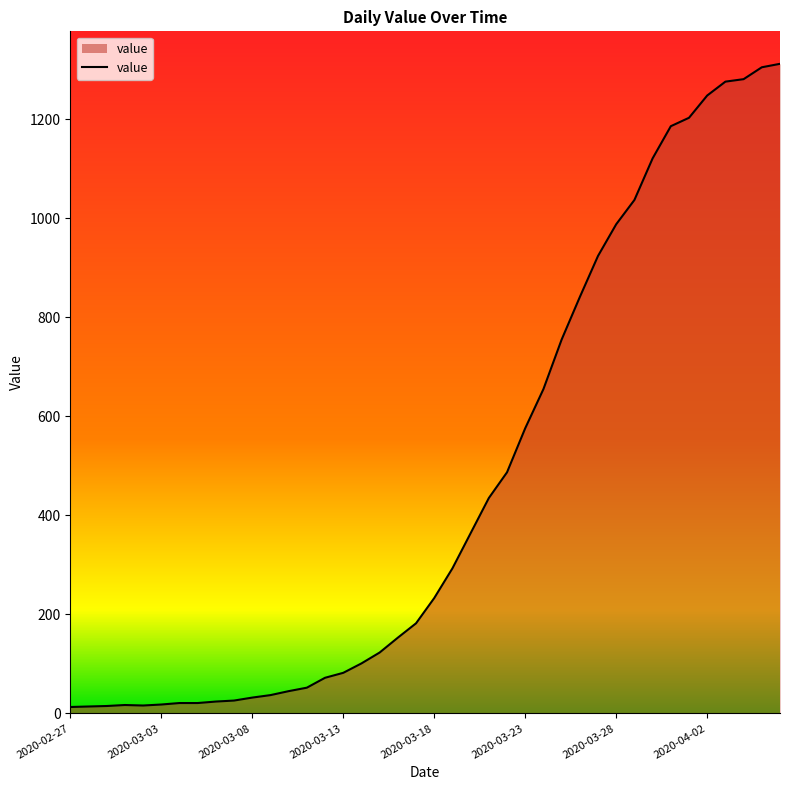

What is the greatest value displayed?

1312